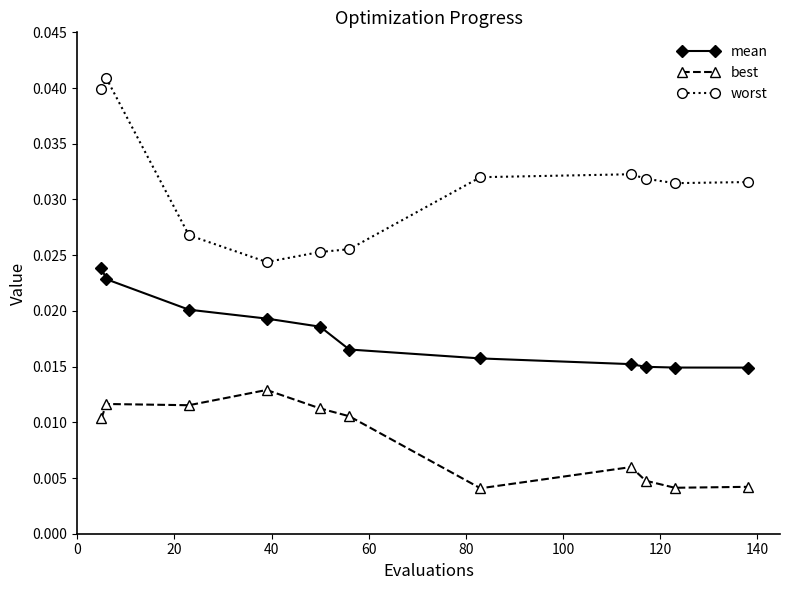

True or false: mean and best cross at least once.

False